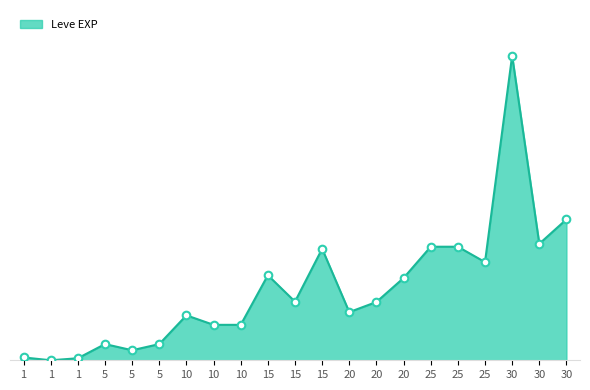

What is the change in value from 15 to 25?

+8790